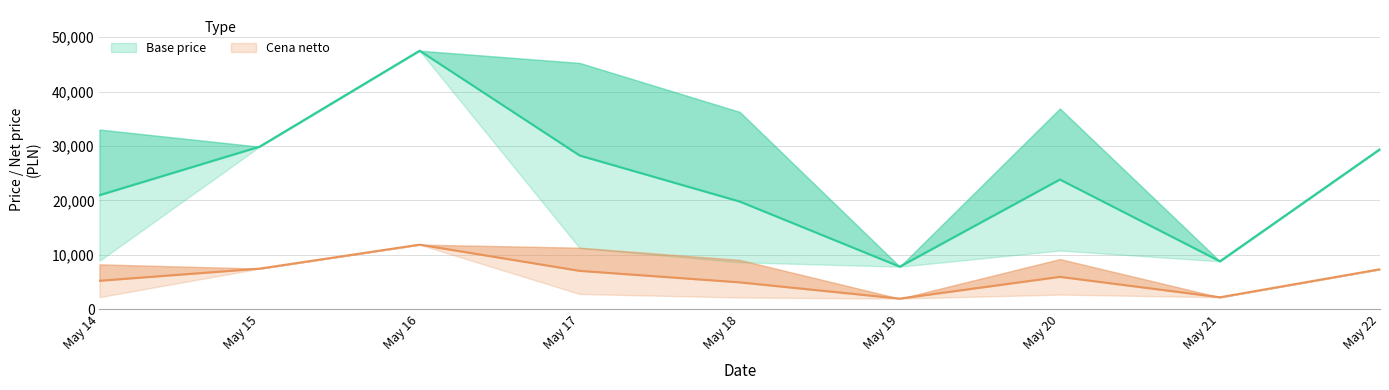

True or false: Base price and ratecard intersect in this chart.

False